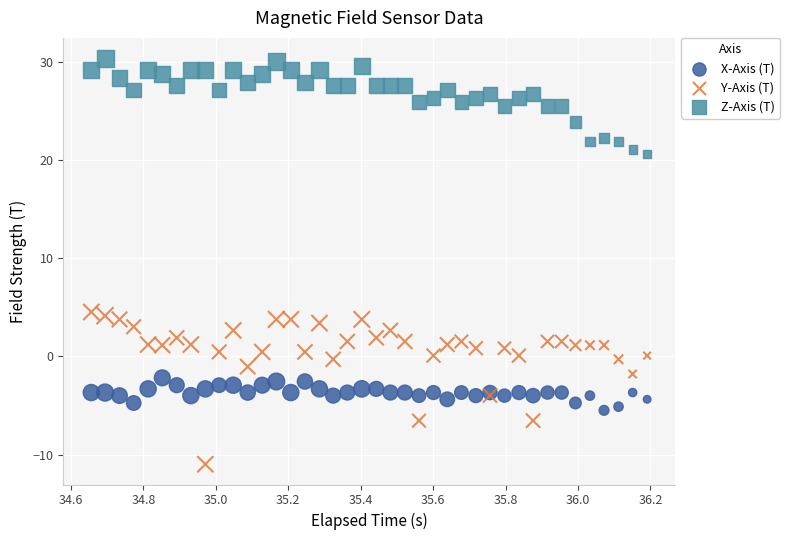

Which series has the largest Y range (max minus min)?

Y-Axis (T)